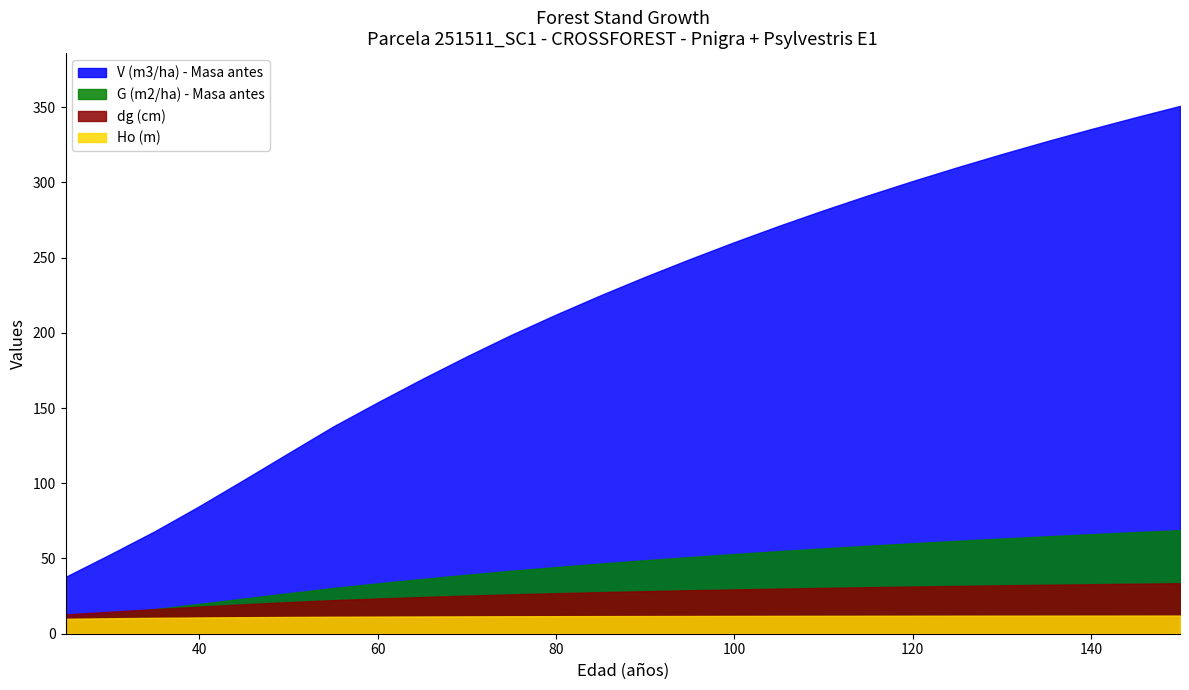

Between 80 and 120, which series saw the biggest shift?

V (m3/ha) - Masa antes